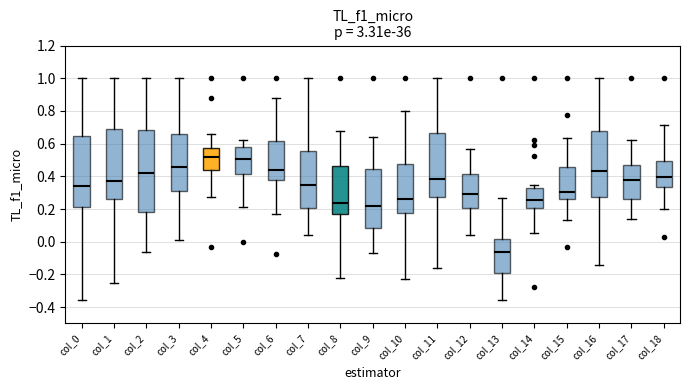

Comparing the boxes themselves (not the whiskers), which one is the tallest?

col_2